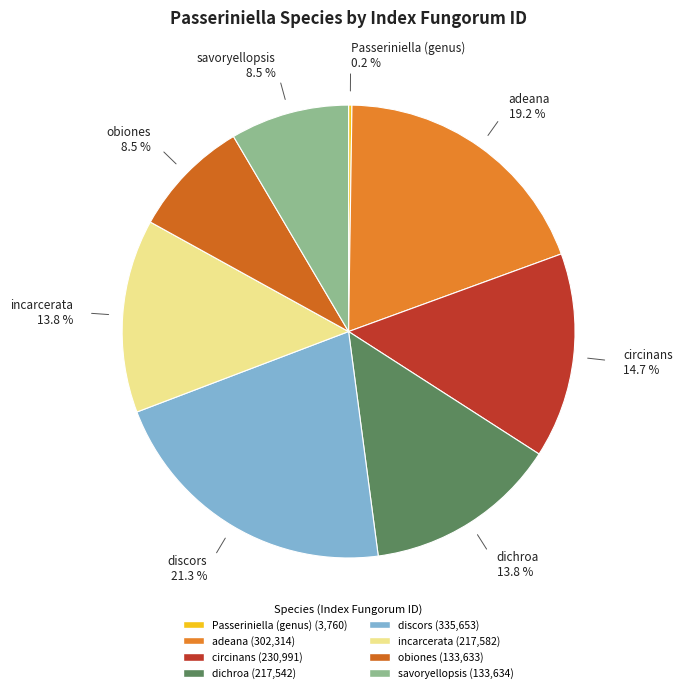

Which slice is the largest?

discors